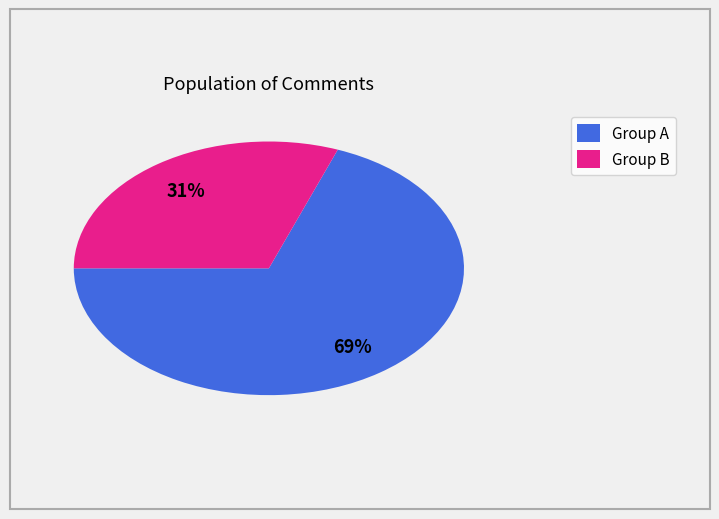

Does any single category account for the majority?

Yes